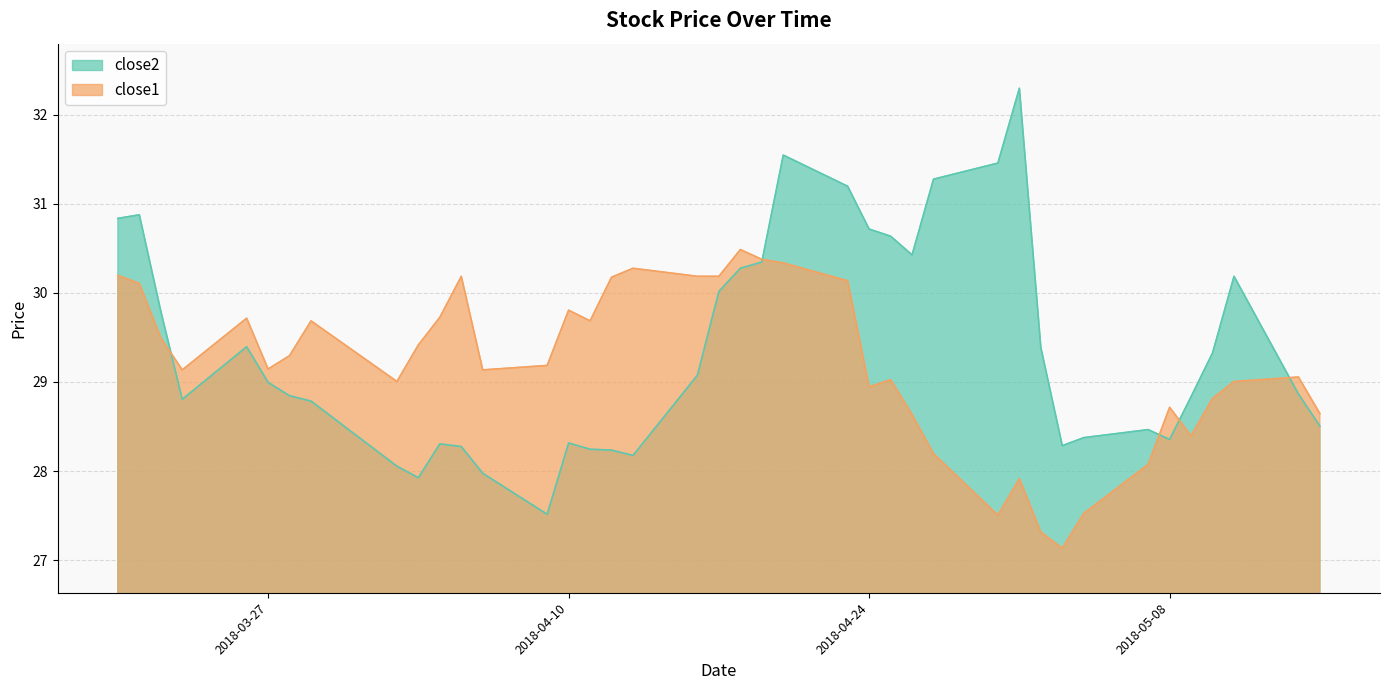

Count the number of categories in the chart.

40